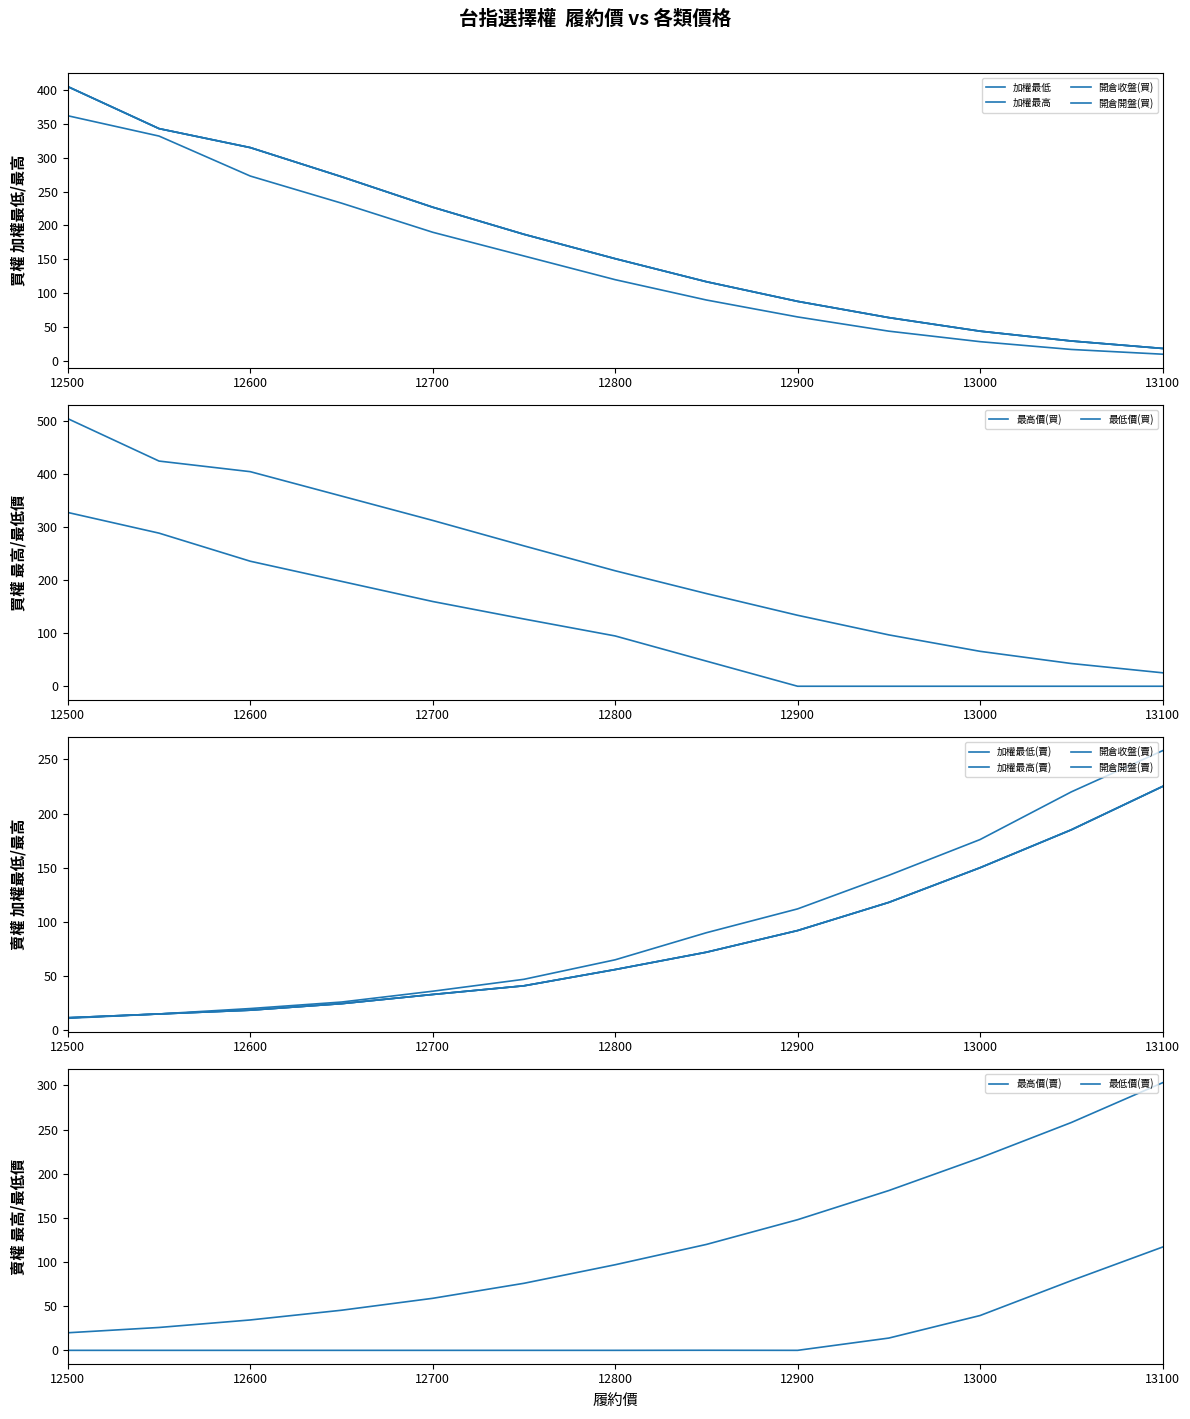

True or false: 加權最高 and 加權最低 intersect in this chart.

False